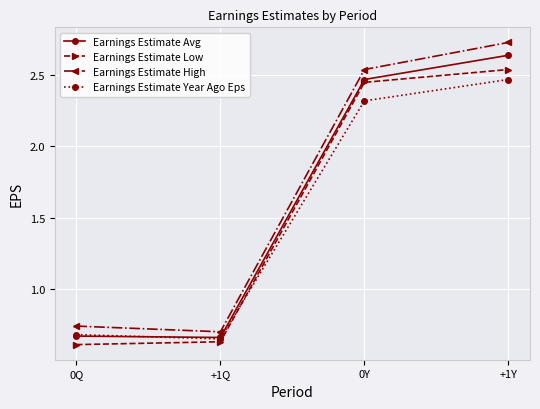

How many data points in Earnings Estimate Avg are less than 2?

2